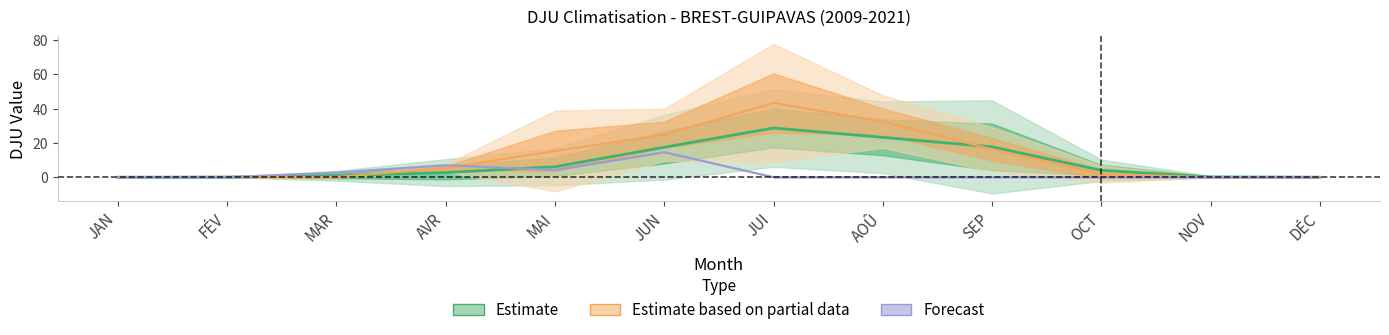

Where is the first local minimum for Forecast?

MAI